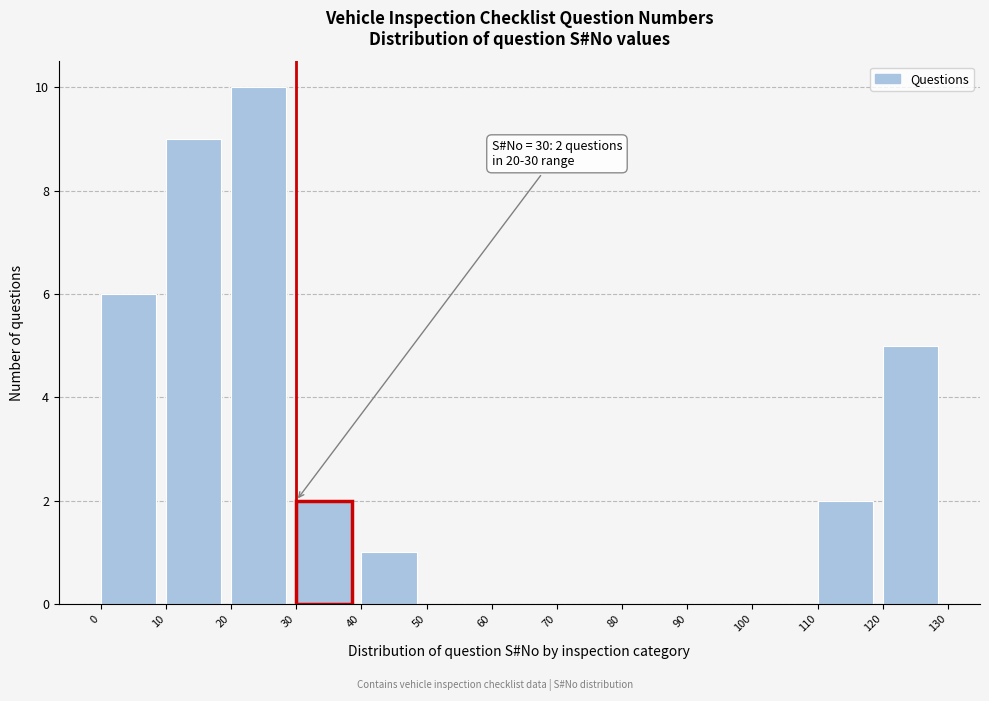

Which range on the x-axis has the tallest bar?

20 to 30